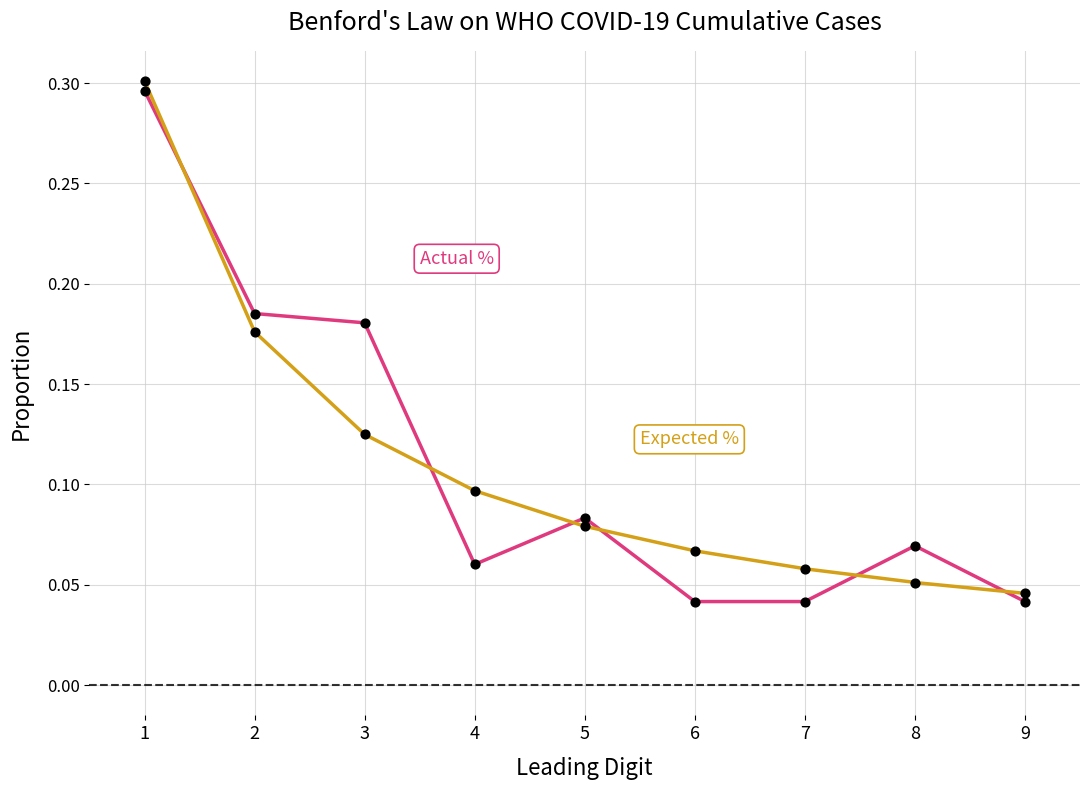

Is the value of Expected % at 4 greater than the value of Actual % at 2?

No